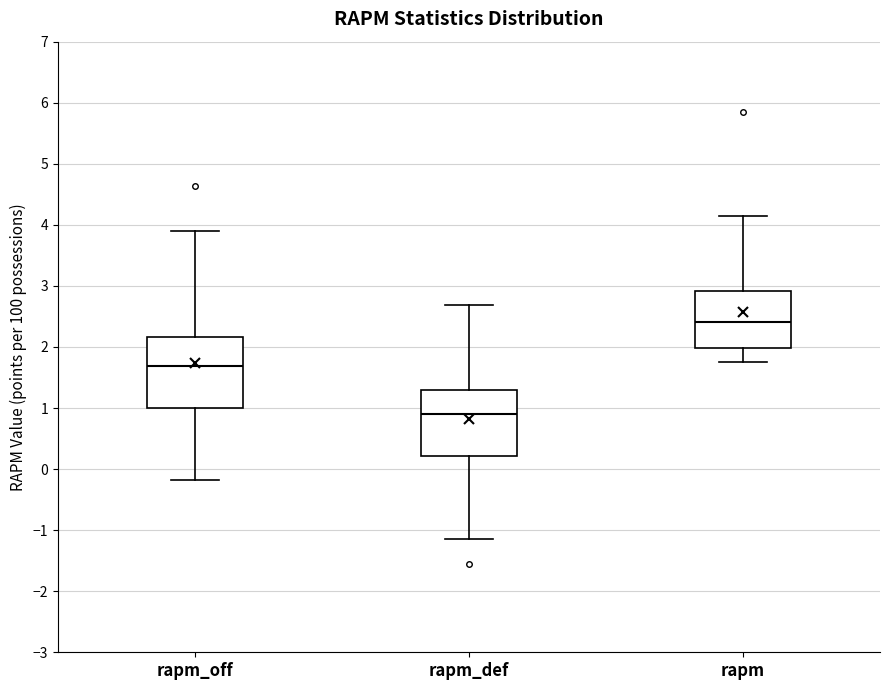

Which box's median line is the highest?

rapm